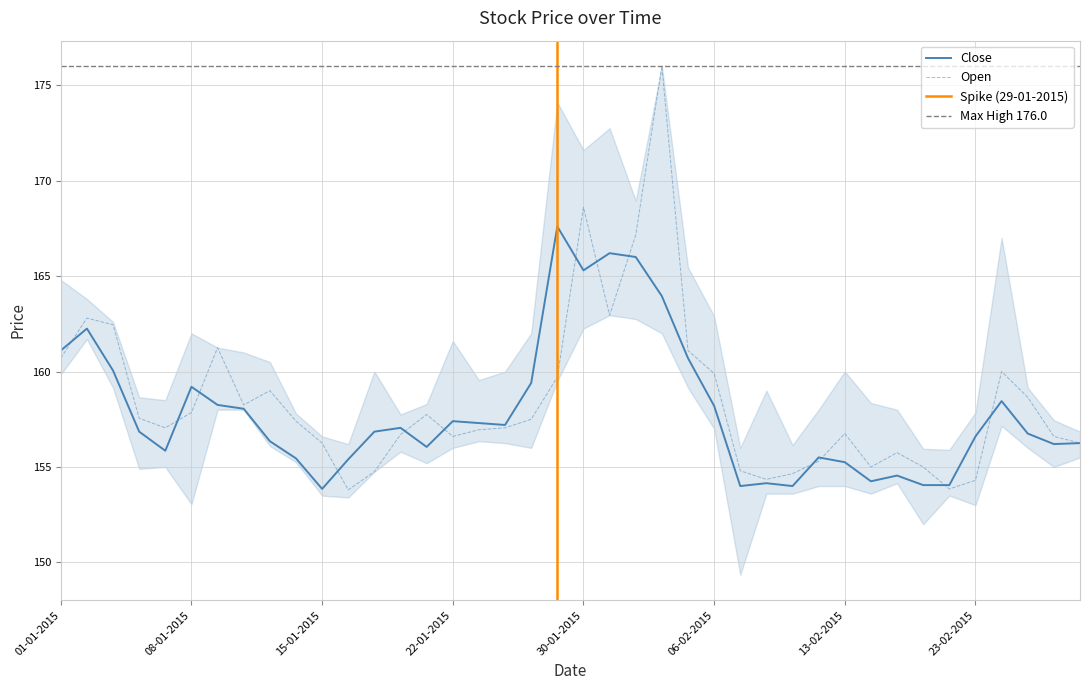

How many values in the Close series are below 156?

13